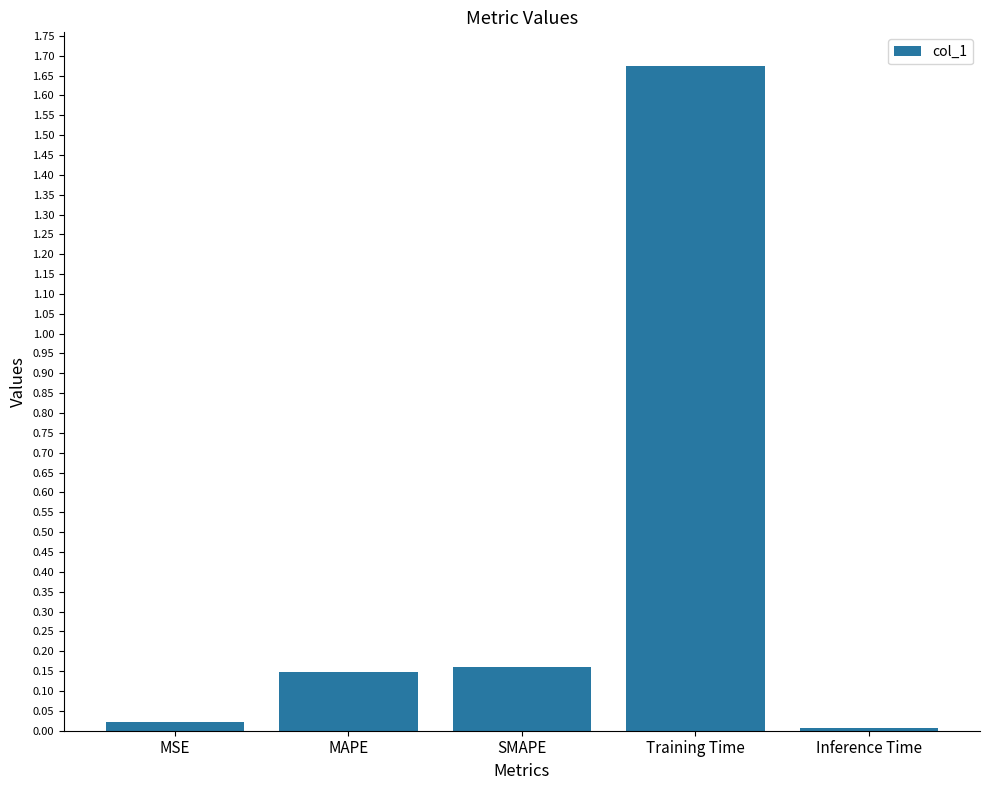

What is the label of the 4th bar from the left?

Training Time